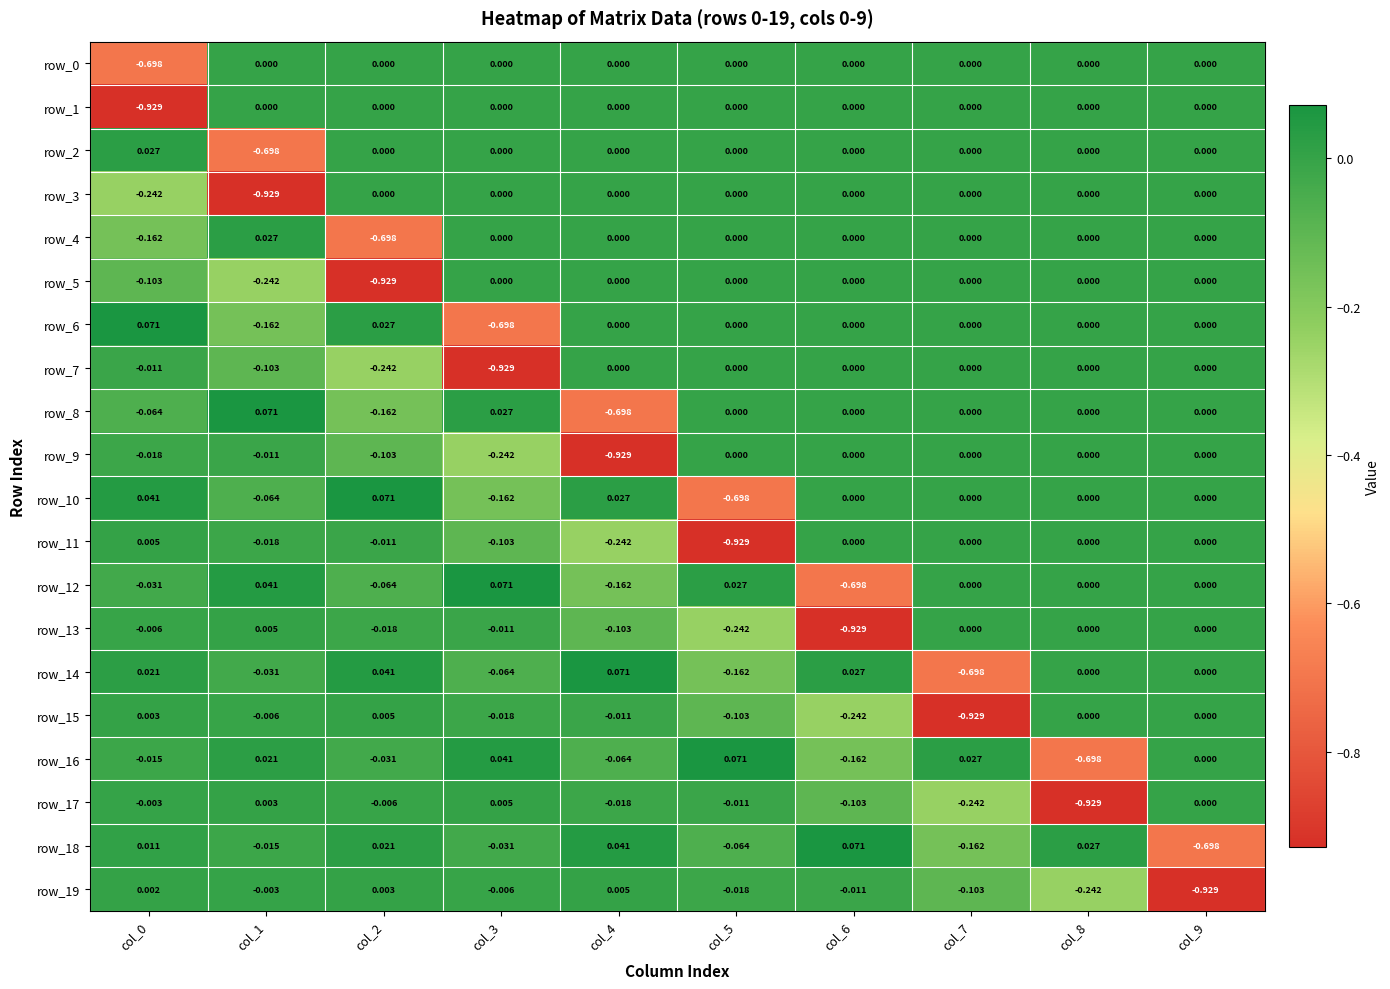

Reading right to left, what are all the values shown in this chart?

row_0: 0.0	0.0	0.0	0.0	0.0	0.0	0.0	0.0	0.0	-0.7
row_1: 0.0	0.0	0.0	0.0	0.0	0.0	0.0	0.0	0.0	-0.9
row_2: 0.0	0.0	0.0	0.0	0.0	0.0	0.0	0.0	-0.7	0.0
row_3: 0.0	0.0	0.0	0.0	0.0	0.0	0.0	0.0	-0.9	-0.2
row_4: 0.0	0.0	0.0	0.0	0.0	0.0	0.0	-0.7	0.0	-0.2
row_5: 0.0	0.0	0.0	0.0	0.0	0.0	0.0	-0.9	-0.2	-0.1
row_6: 0.0	0.0	0.0	0.0	0.0	0.0	-0.7	0.0	-0.2	0.1
row_7: 0.0	0.0	0.0	0.0	0.0	0.0	-0.9	-0.2	-0.1	-0.0
row_8: 0.0	0.0	0.0	0.0	0.0	-0.7	0.0	-0.2	0.1	-0.1
row_9: 0.0	0.0	0.0	0.0	0.0	-0.9	-0.2	-0.1	-0.0	-0.0
row_10: 0.0	0.0	0.0	0.0	-0.7	0.0	-0.2	0.1	-0.1	0.0
row_11: 0.0	0.0	0.0	0.0	-0.9	-0.2	-0.1	-0.0	-0.0	0.0
row_12: 0.0	0.0	0.0	-0.7	0.0	-0.2	0.1	-0.1	0.0	-0.0
row_13: 0.0	0.0	0.0	-0.9	-0.2	-0.1	-0.0	-0.0	0.0	-0.0
row_14: 0.0	0.0	-0.7	0.0	-0.2	0.1	-0.1	0.0	-0.0	0.0
row_15: 0.0	0.0	-0.9	-0.2	-0.1	-0.0	-0.0	0.0	-0.0	0.0
row_16: 0.0	-0.7	0.0	-0.2	0.1	-0.1	0.0	-0.0	0.0	-0.0
row_17: 0.0	-0.9	-0.2	-0.1	-0.0	-0.0	0.0	-0.0	0.0	-0.0
row_18: -0.7	0.0	-0.2	0.1	-0.1	0.0	-0.0	0.0	-0.0	0.0
row_19: -0.9	-0.2	-0.1	-0.0	-0.0	0.0	-0.0	0.0	-0.0	0.0